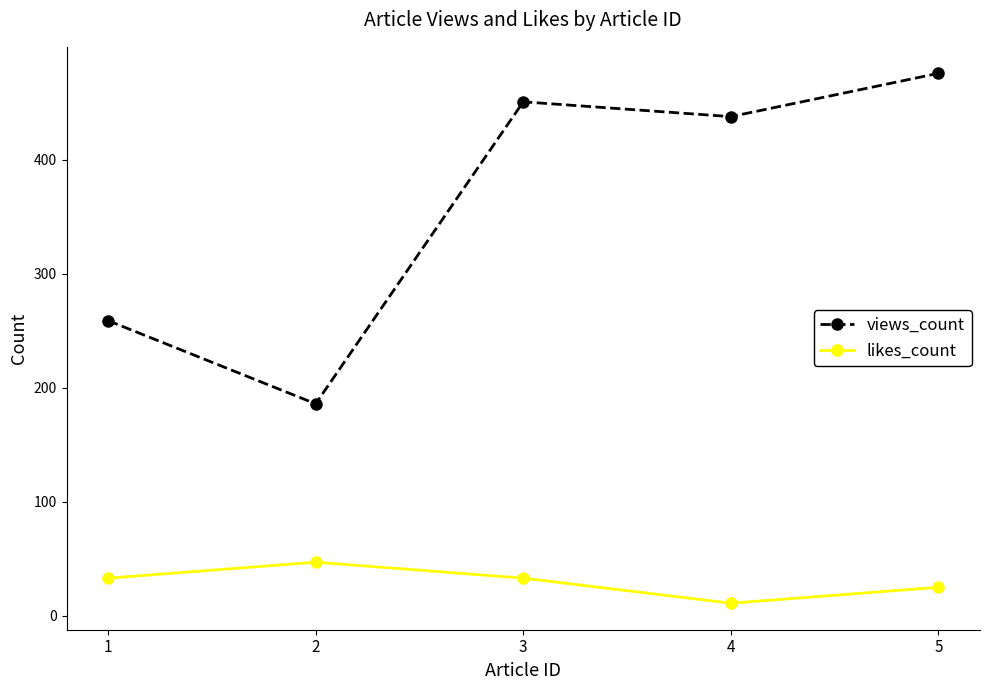

Reading right to left, transcribe all the data shown in this chart.

views_count: 5=476	4=438	3=451	2=186	1=259
likes_count: 5=25	4=11	3=33	2=47	1=33